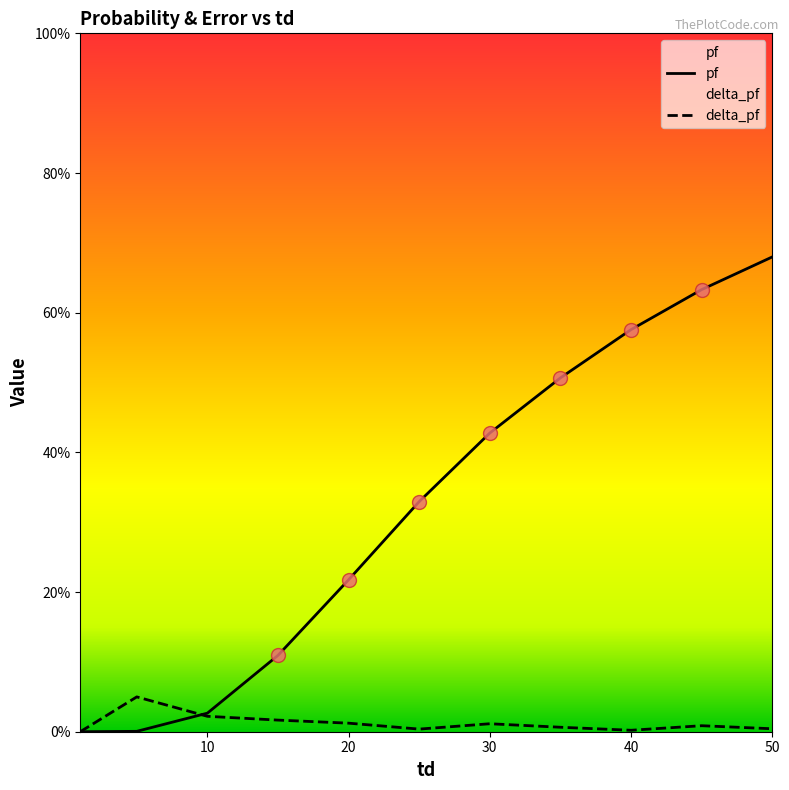

At which category is the sum across all series the highest?

50